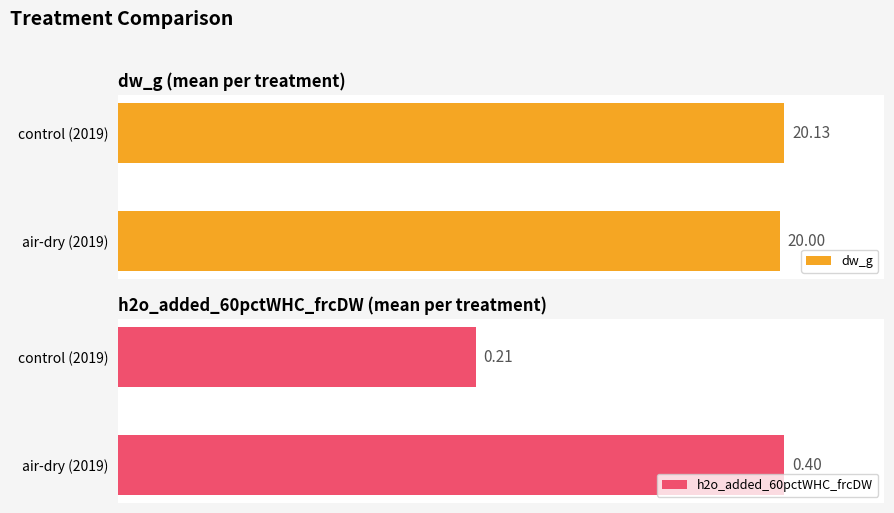

What is the minimum value shown in the chart?

0.2